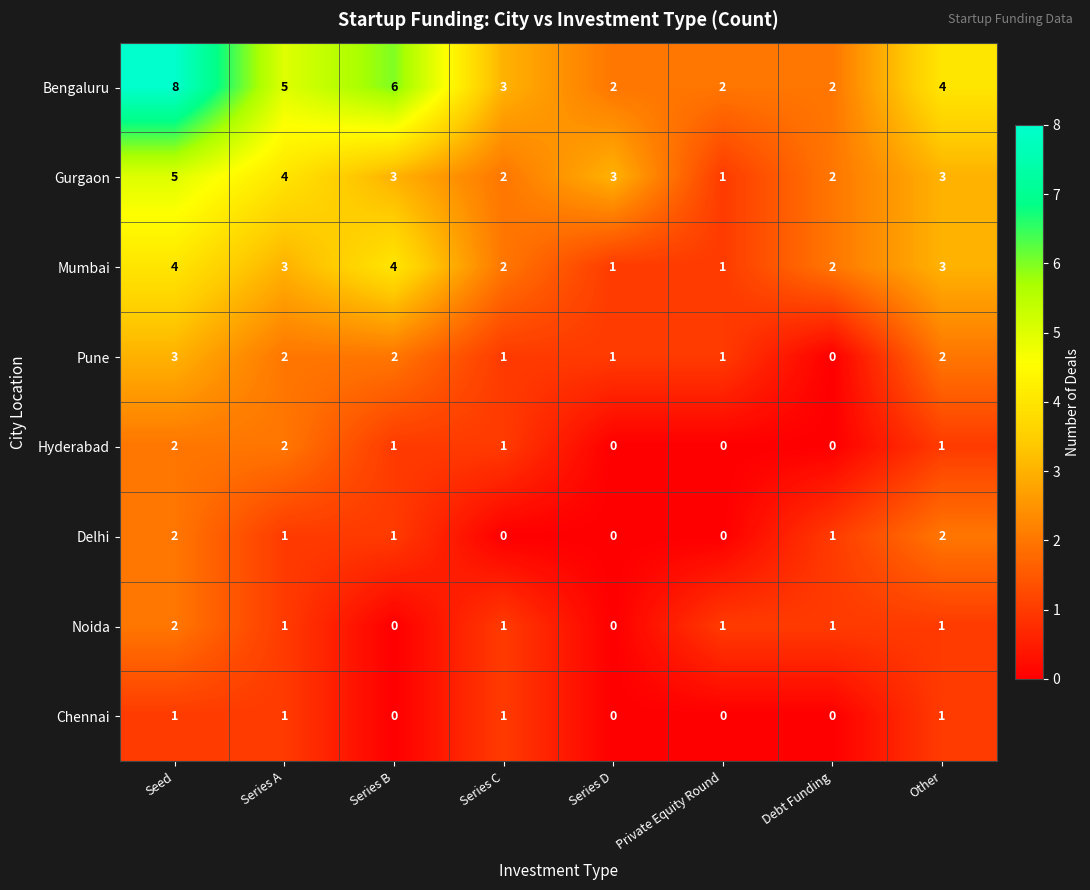

What is the sum of the Gurgaon values at Series B and Series A?

7